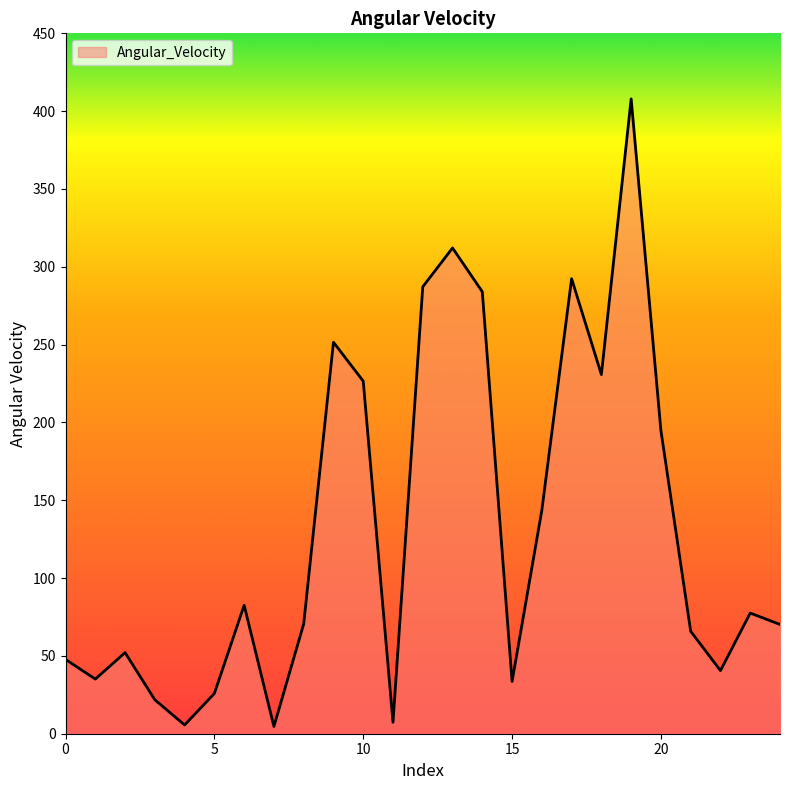

At which category does the data reach its first local valley?

1